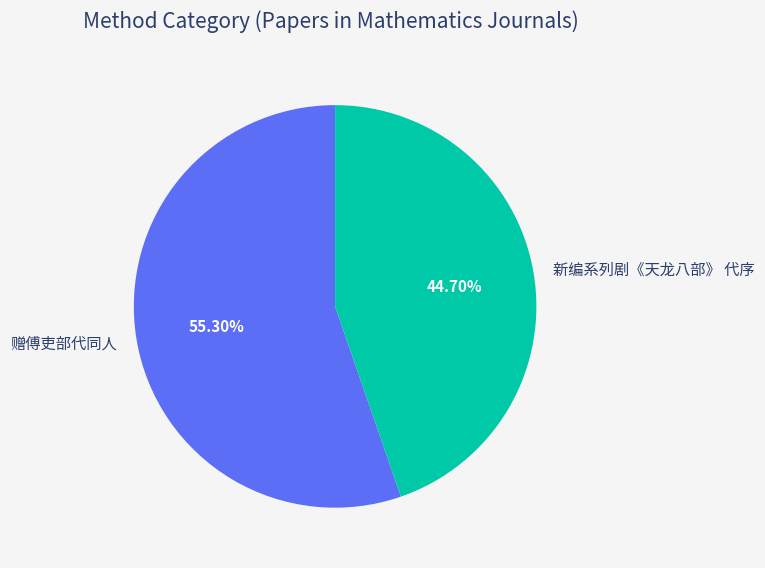

Approximately how many times larger is the value at 赠傅吏部代同人 compared to 新编系列剧《天龙八部》 代序?

1.2